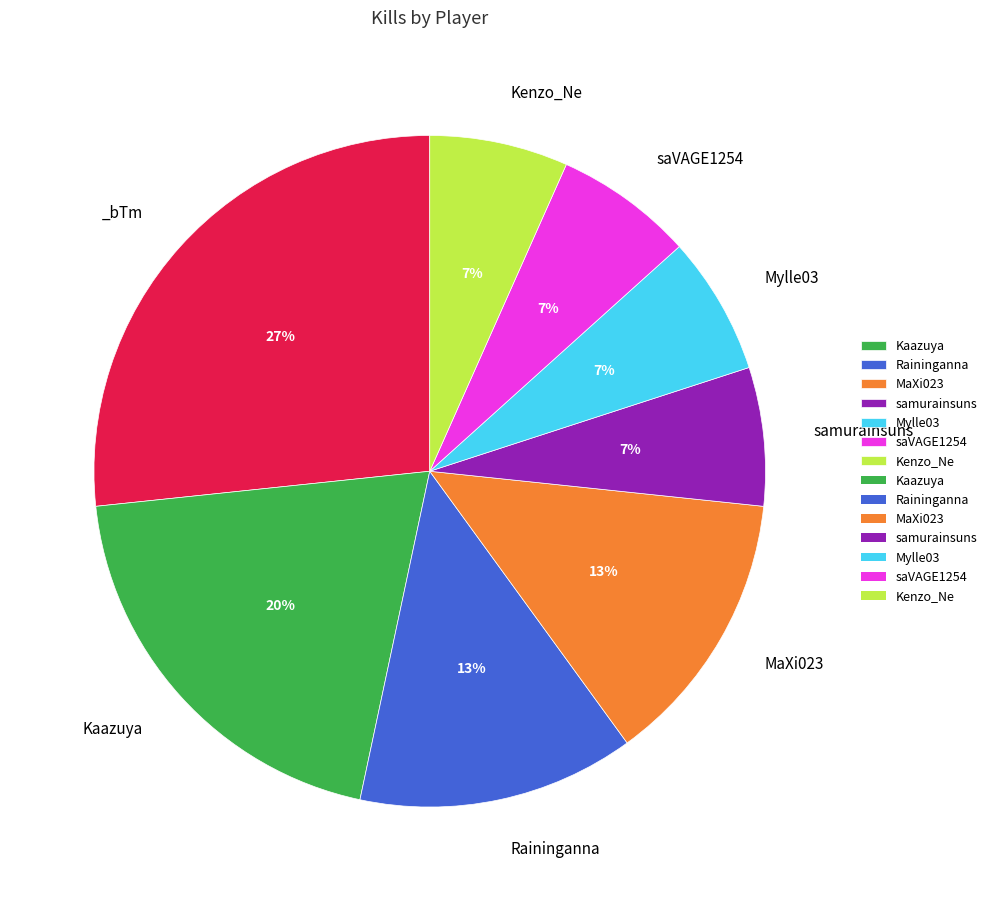

To the nearest percent, what is the average slice percentage?

12%